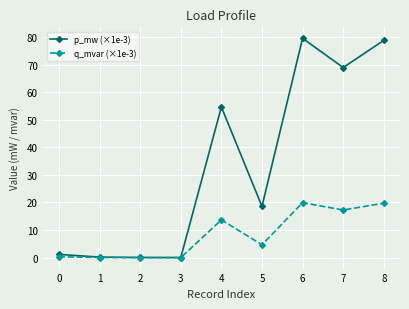

What is the difference between the p_mw (×1e-3) values at 3 and 6?

79.5